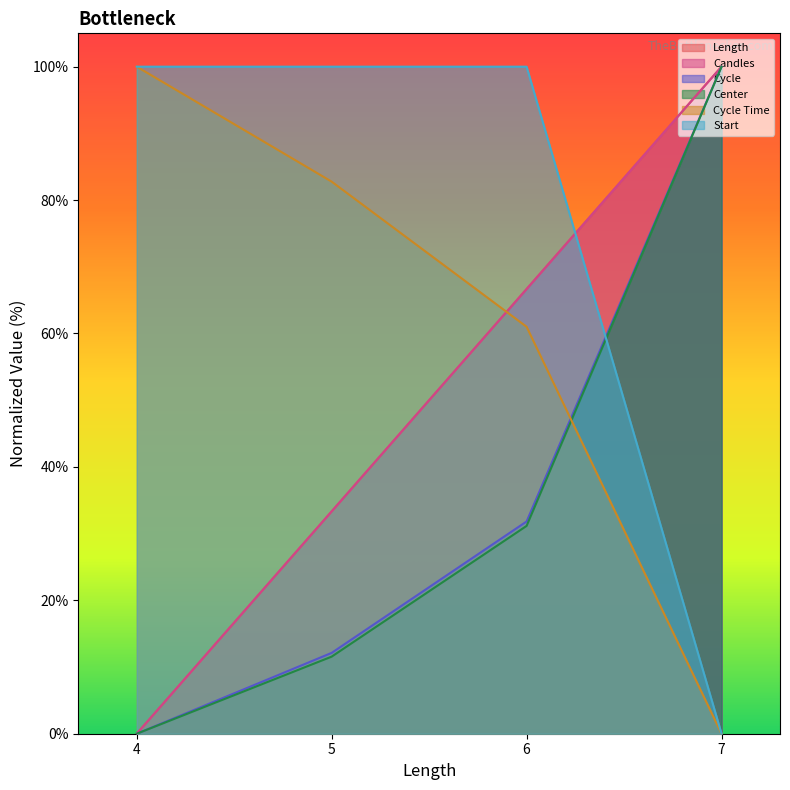

How many lines are shown in the chart?

6